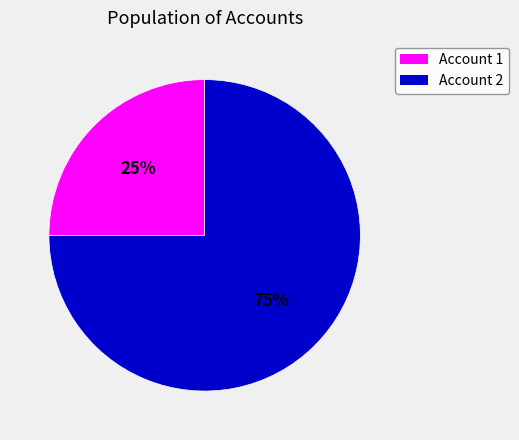

Which category has the biggest portion of the pie?

Account 2